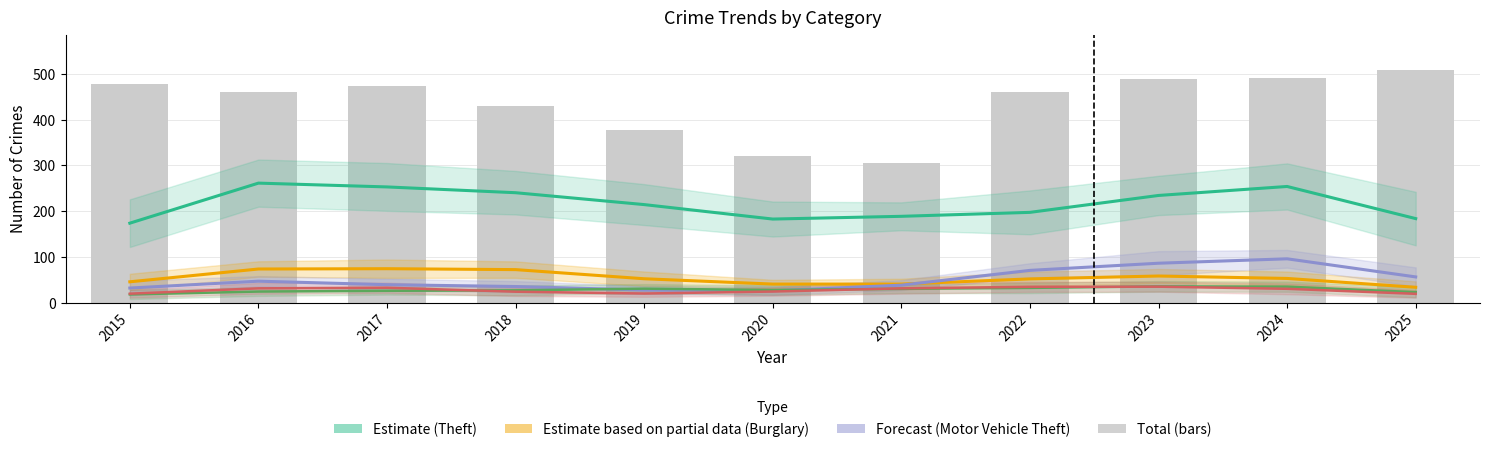

The Forecast series shows 10.7 at 2021. True or false?

False